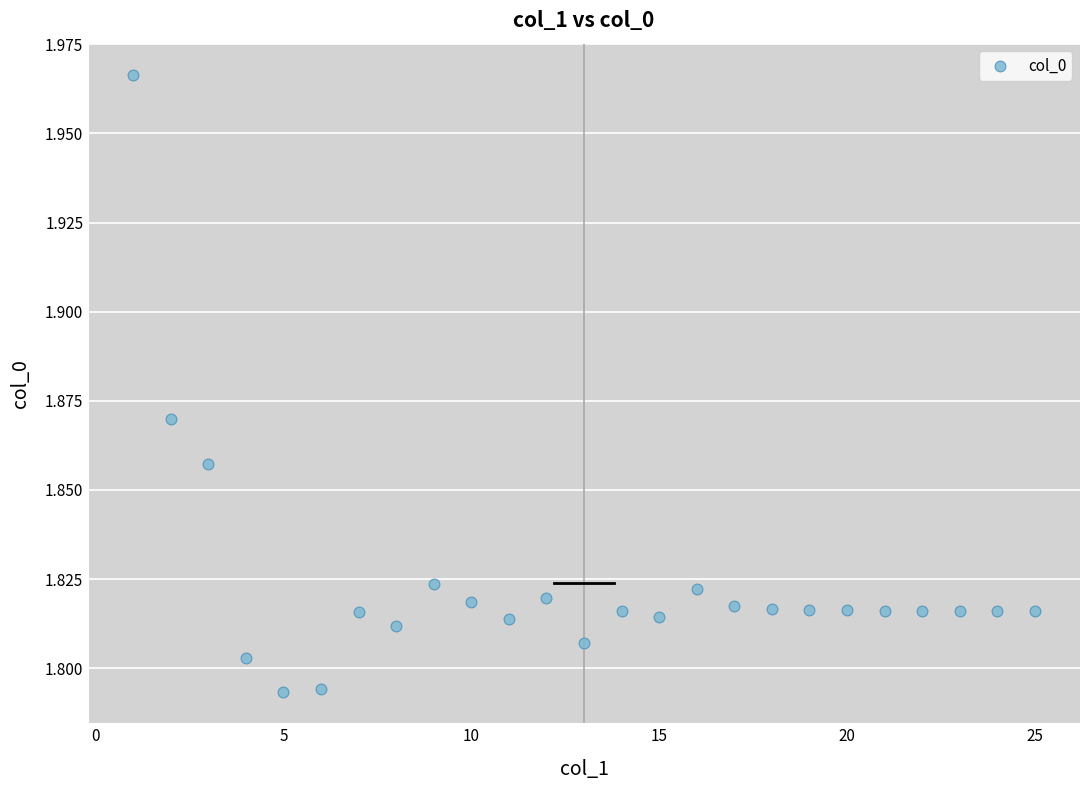

How many data points are displayed?

25